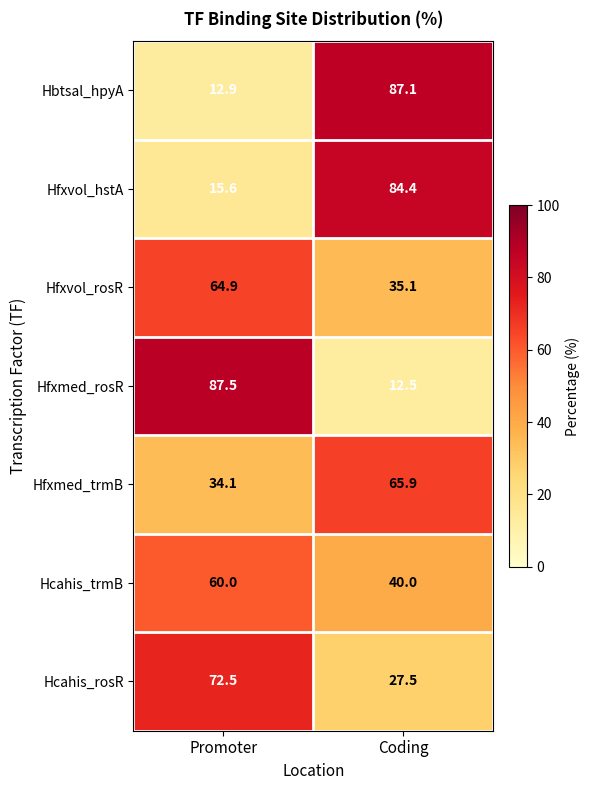

What is the smallest value displayed?

12.5